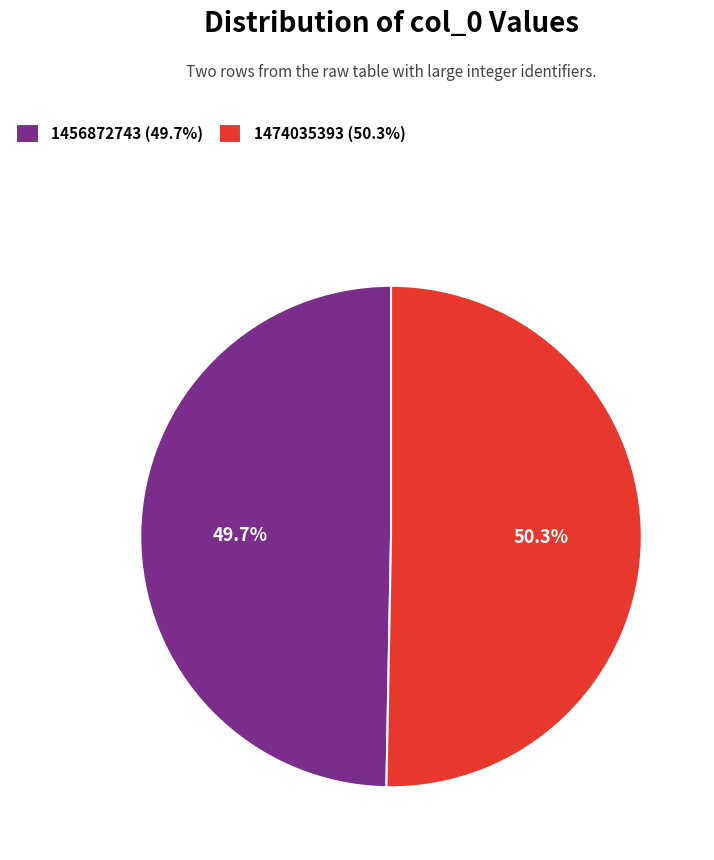

What is the ratio of the value at 1456872743 to the value at 1474035393?

1.0